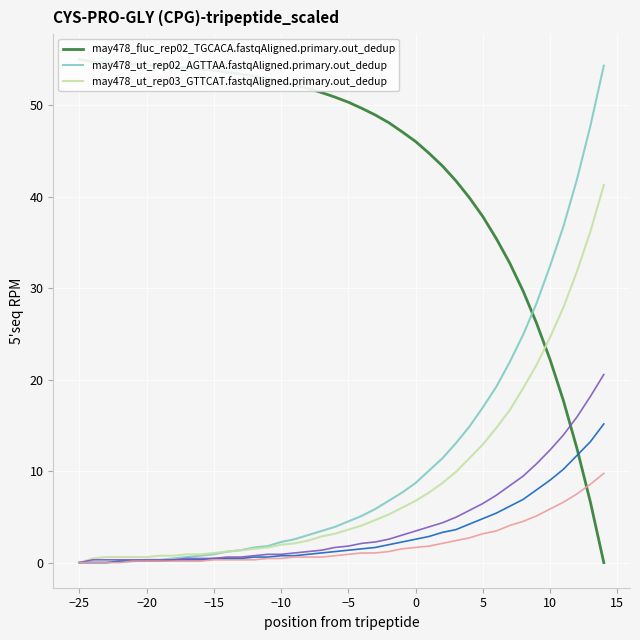

What is the difference between the maximum and second lowest values in the may478_ut_rep02_AGTTAA.fastqAligned.primary.out_dedup series?

54.3